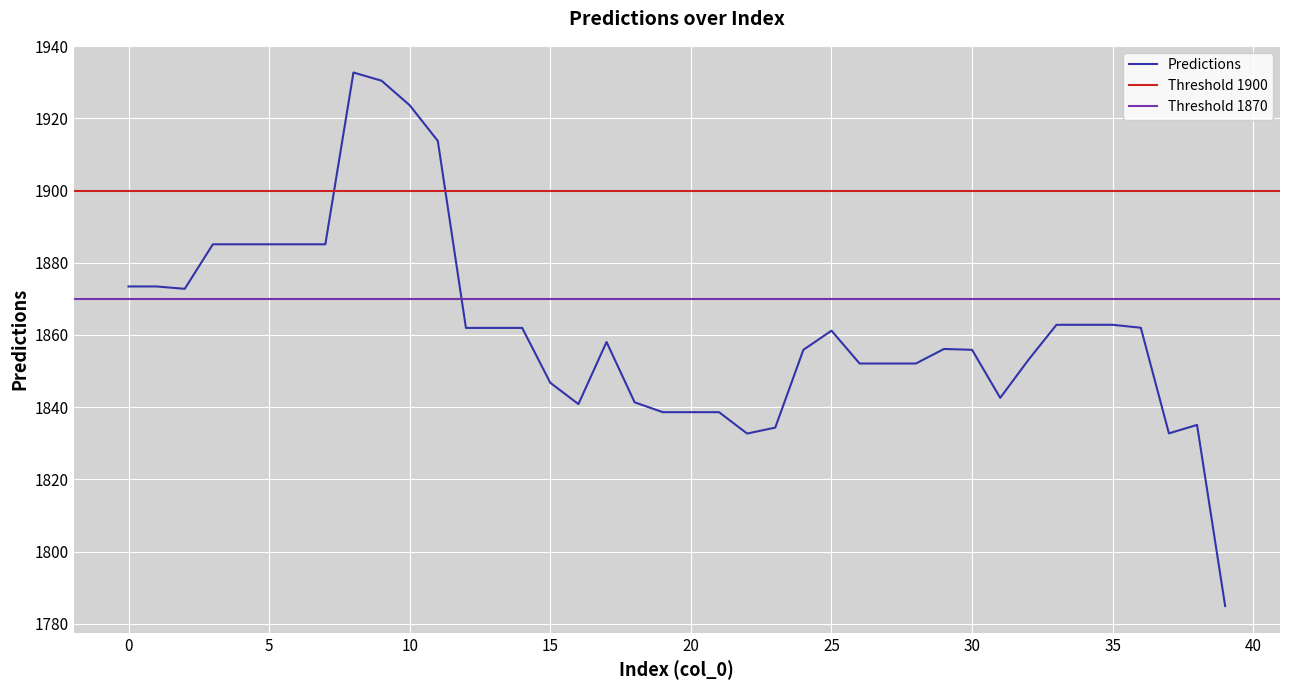

Reading right to left, extract all data points from this chart.

1784.9	1835.1	1832.7	1862.0	1862.8	1862.8	1862.8	1853.1	1842.6	1855.9	1856.1	1852.1	1852.1	1852.1	1861.2	1855.9	1834.3	1832.7	1838.6	1838.6	1838.6	1841.3	1858.1	1840.8	1846.8	1861.9	1861.9	1861.9	1913.7	1923.6	1930.4	1932.7	1885.1	1885.1	1885.1	1885.1	1885.1	1872.8	1873.4	1873.4